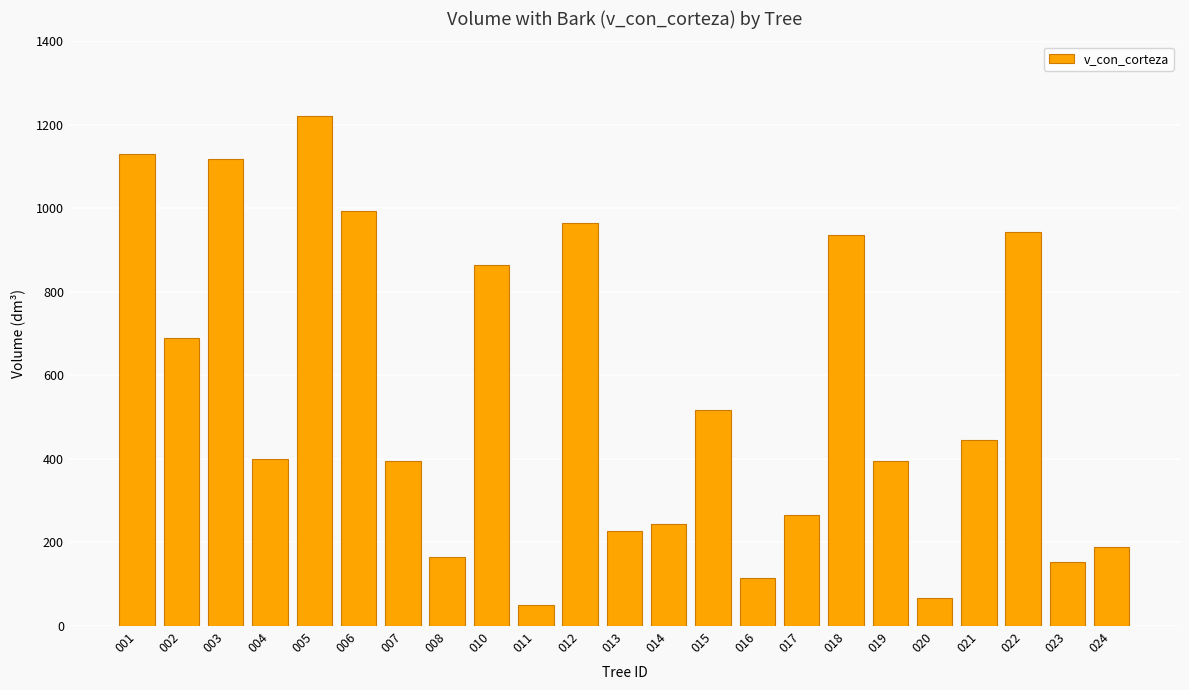

What is the sum of all values?

12487.0